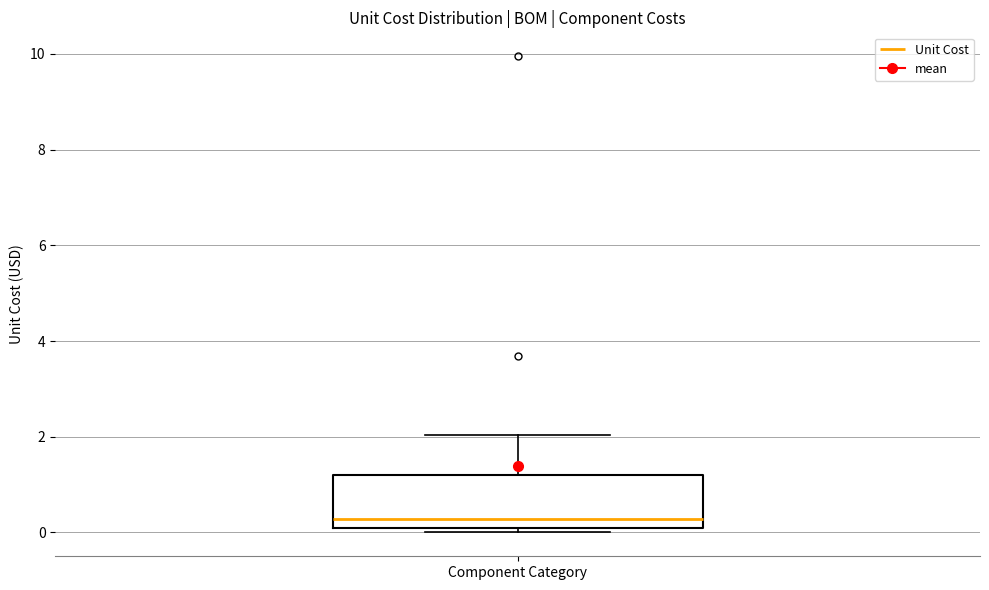

Transcribe this box plot: give where the median line is, the range the box spans, and where the two whiskers end, as read against the y-axis. The values are not printed on the chart, so give them approximately, as read against the axis.

median 0.2 (just above the box's lower edge), box 0.2 to 1.2, whiskers 0.0 to 2.0